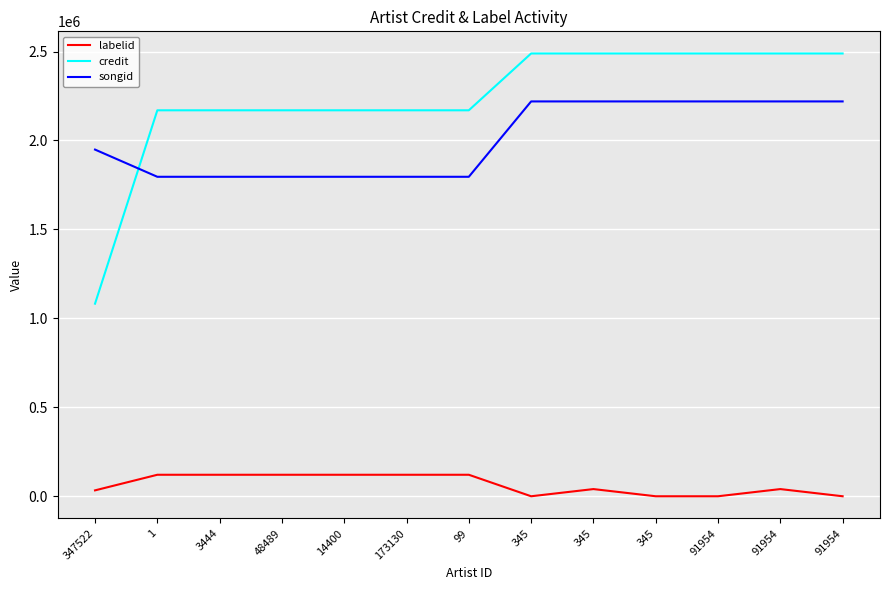

What is the smallest value displayed?

235